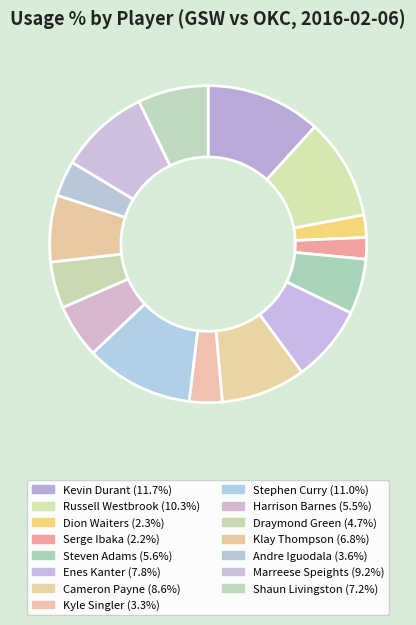

Does any single category account for the majority?

No